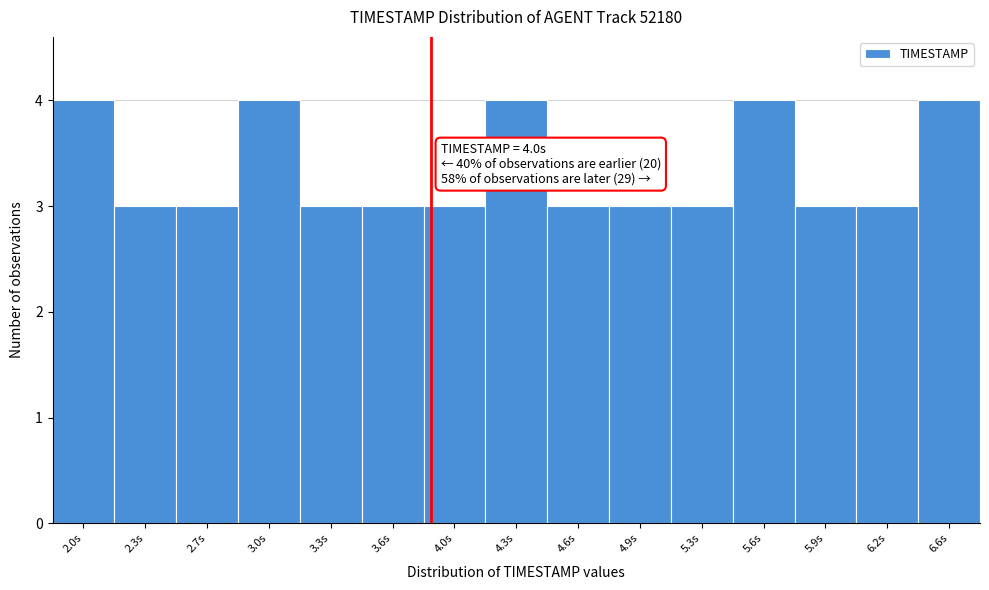

Reading left to right, what are all the values shown in this chart?

4	3	3	4	3	3	3	4	3	3	3	4	3	3	4